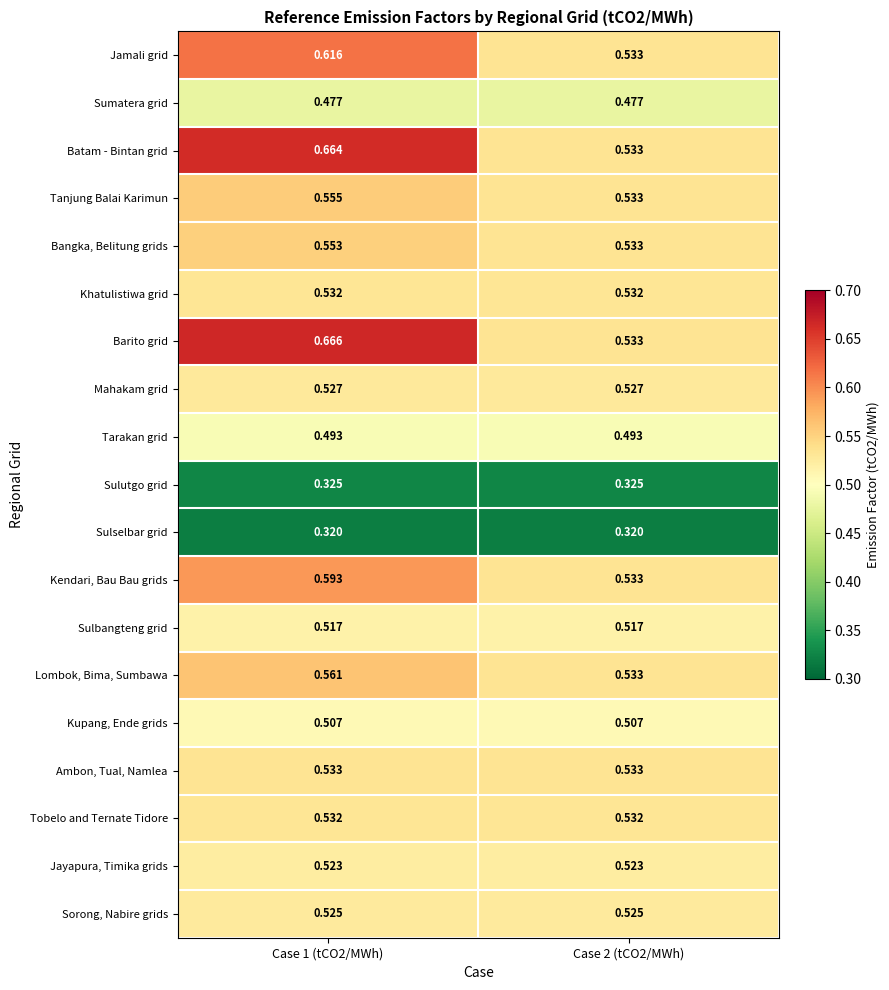

At how many categories does at least one series exceed 0?

2